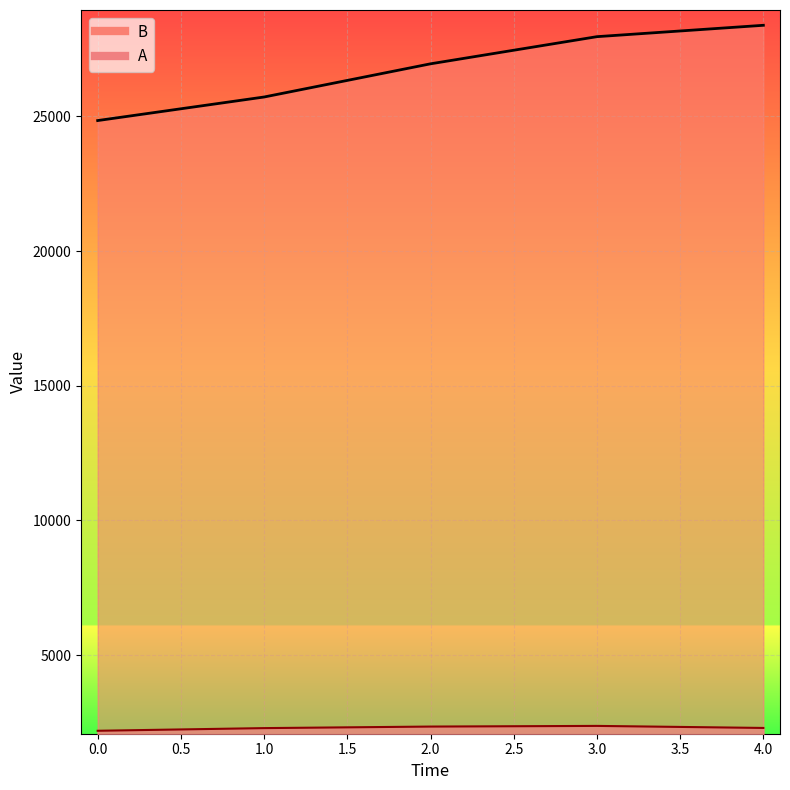

What is the spread (max minus min) of values at 1?

23431.5